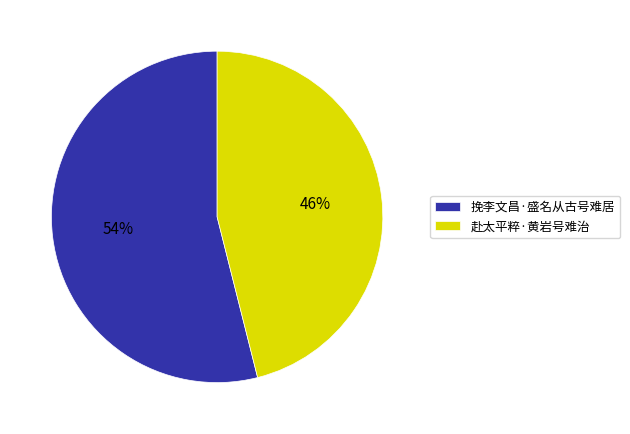

How many segments does this pie chart have?

2